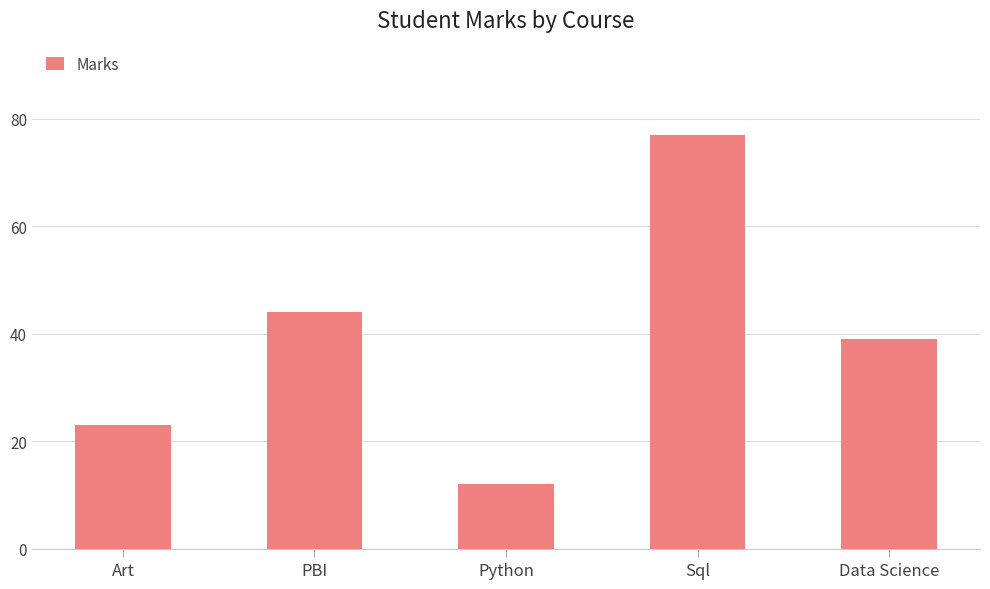

Is it true that the value at Art is 36?

False